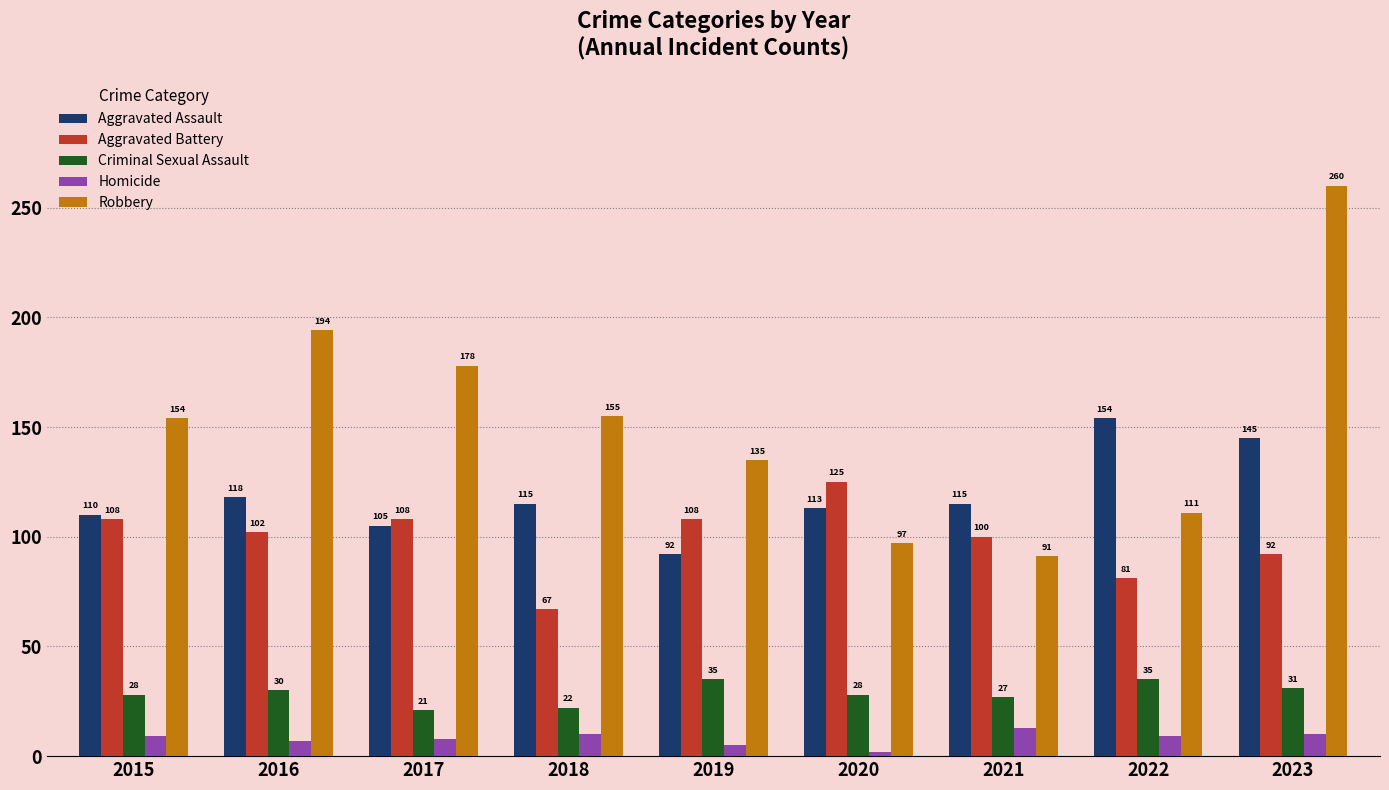

True or false: Robbery has a value of 69 at 2015.

False